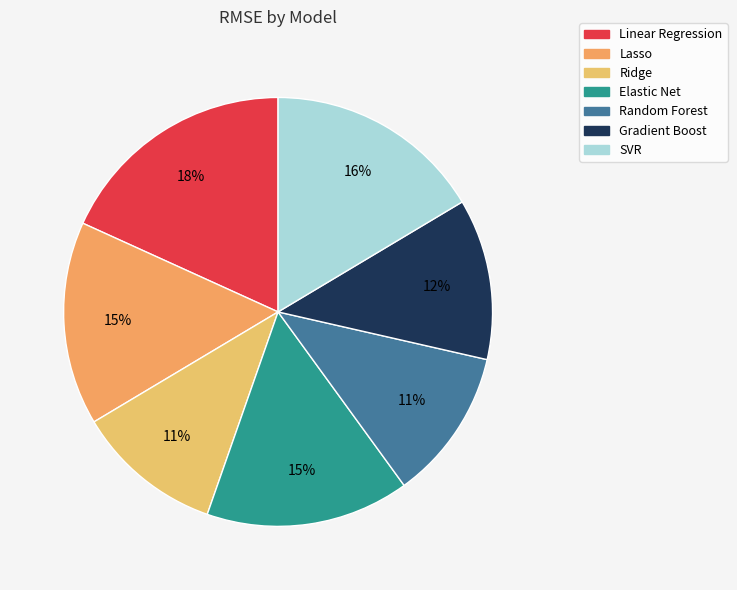

Which category has the biggest portion of the pie?

Linear Regression